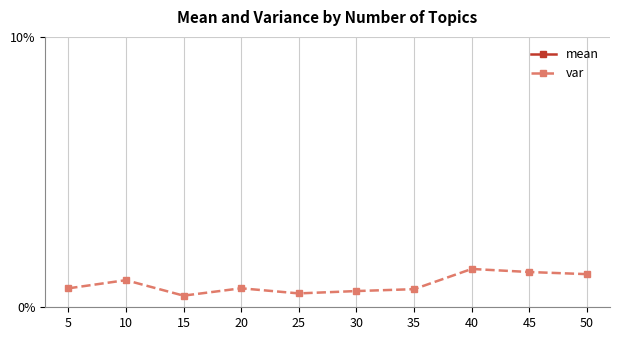

True or false: mean has more than 1 interior local peaks.

True